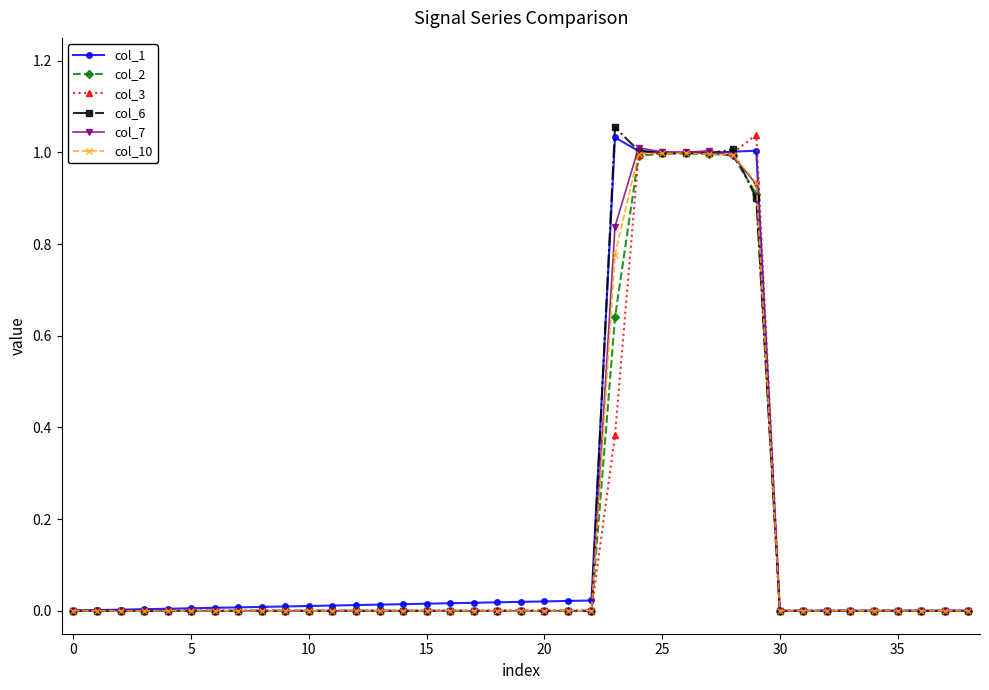

Is this an area chart (filled region under the line)?

No